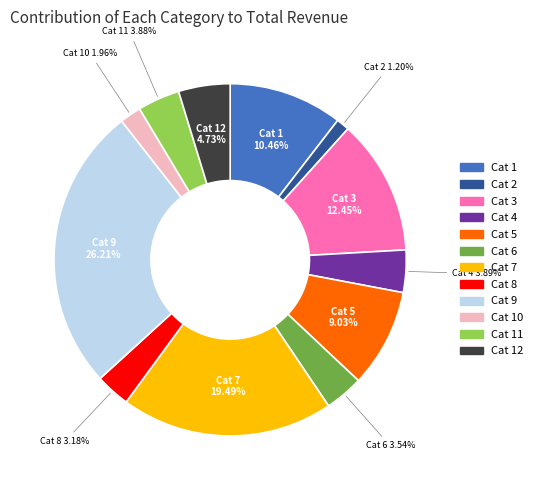

To the nearest percent, what is the average slice percentage?

8%